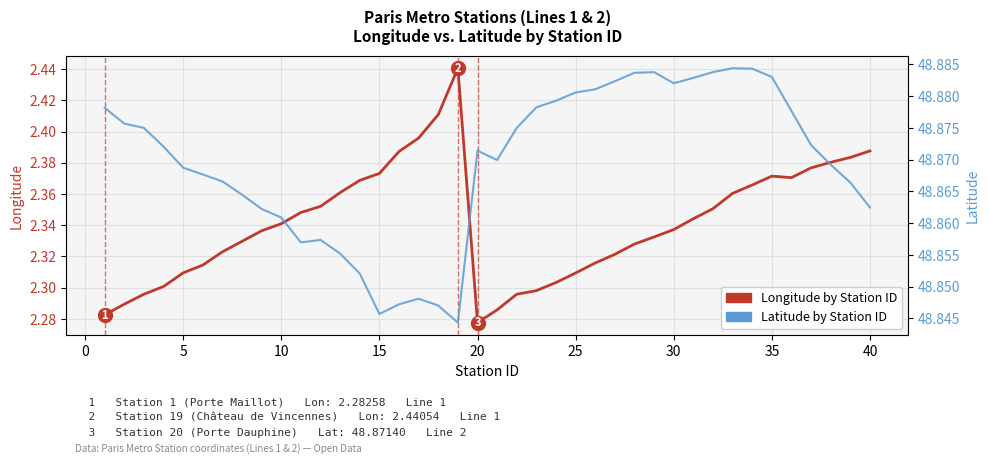

At how many categories does at least one series exceed 19?

40